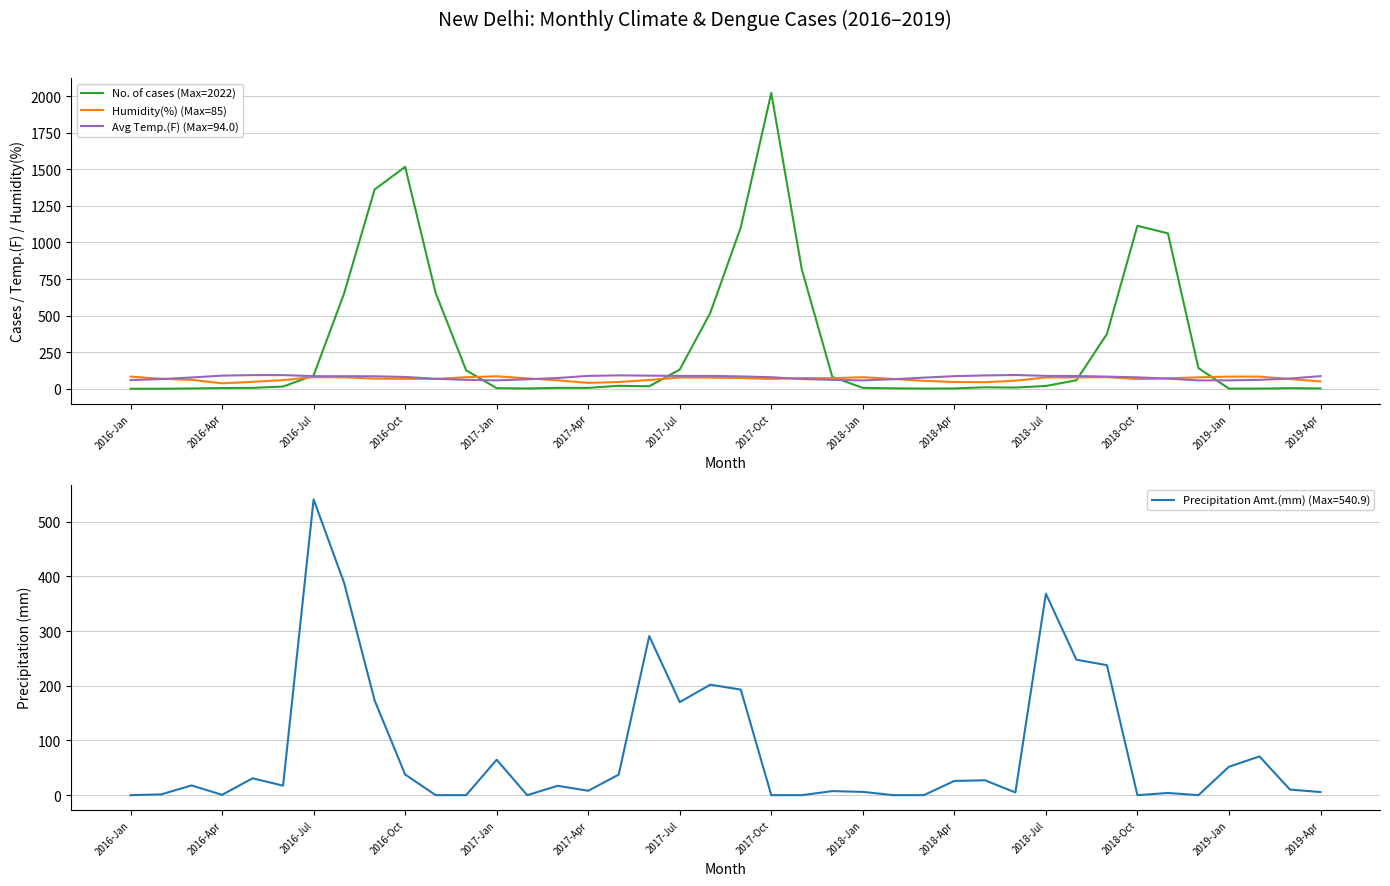

True or false: No. of cases (Max=2022) has a value of 141 at 35.

True